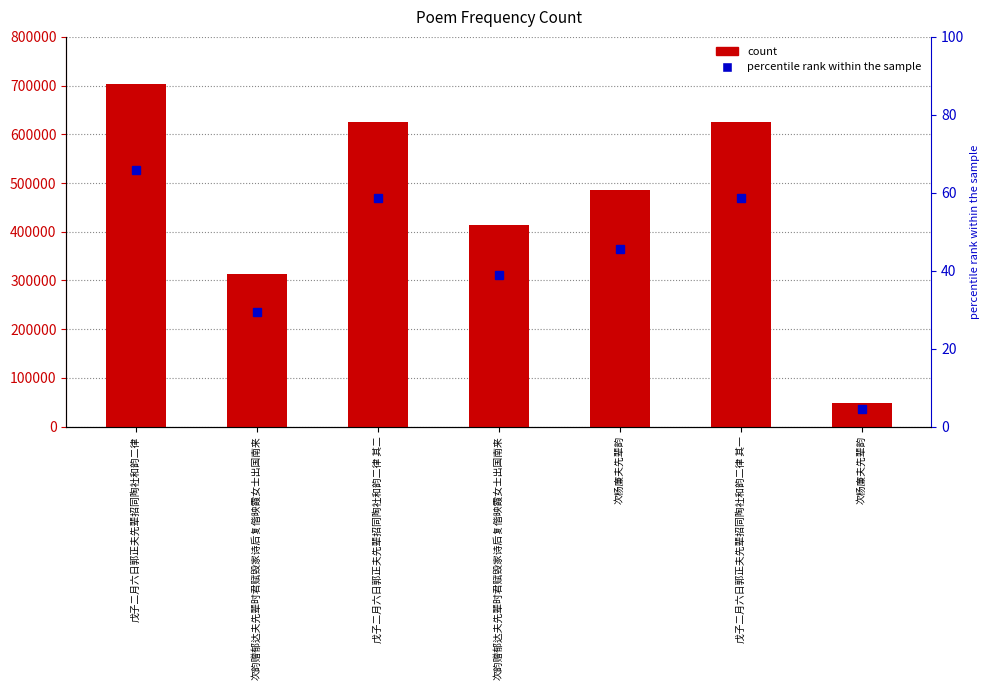

Reading left to right, what are all the values shown in this chart?

702932	313447	625635	414322	485676	625634	49086